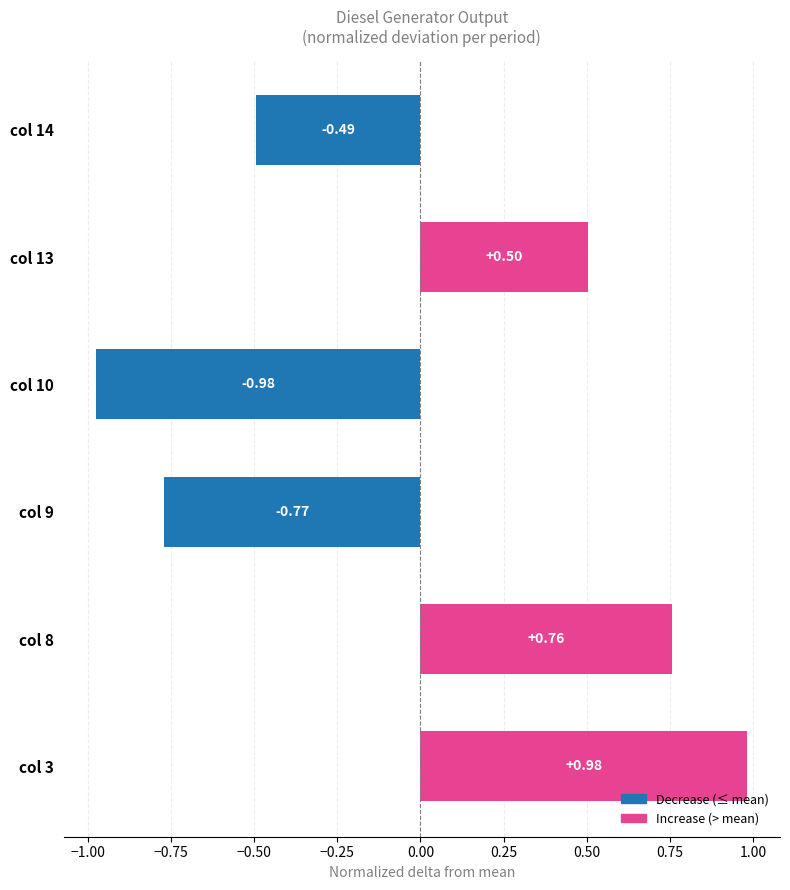

What is the change in value from col 8 to col 14?

-1.2